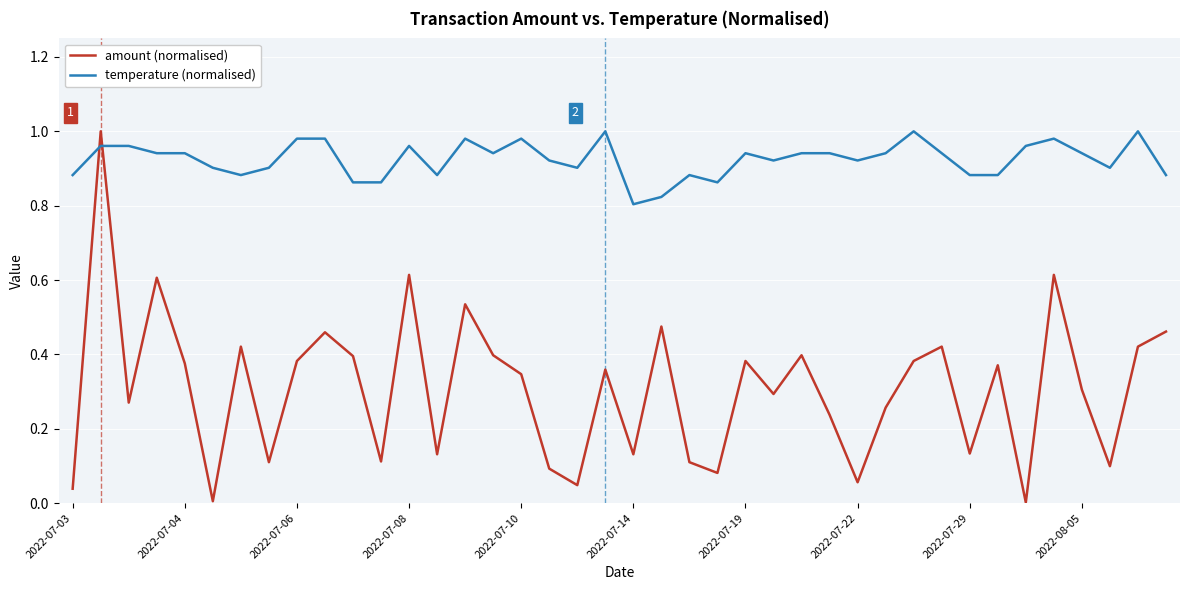

How many series are shown in this chart?

2